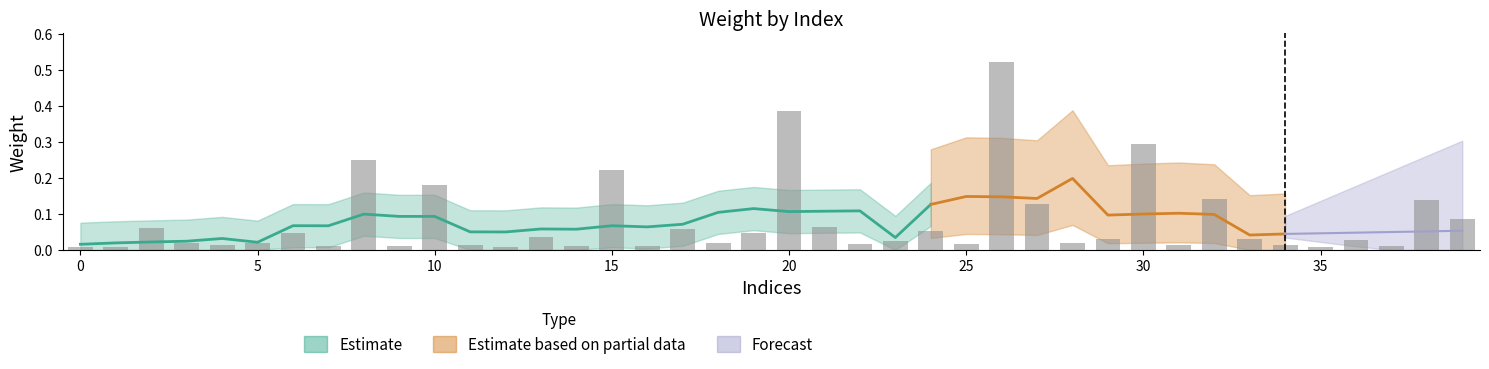

The chart shows a value of 0.0 at 1. True or false?

True